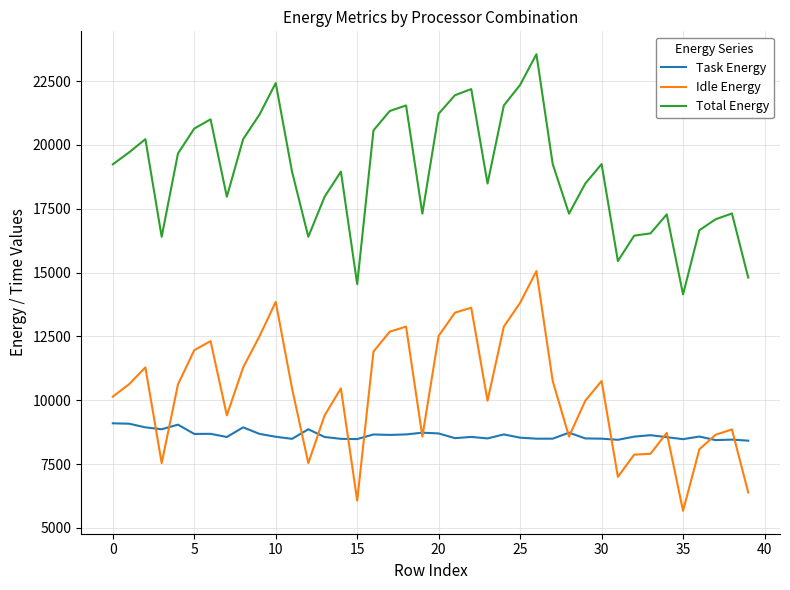

What is the difference between the maximum and second lowest values in the Idle Energy series?

8990.2